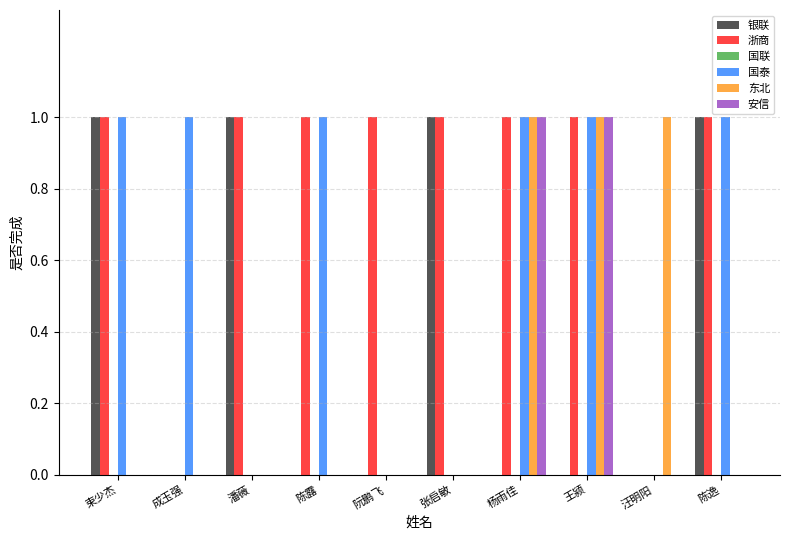

Is the value of 东北 at 汪明阳 greater than the value of 安信 at 陈逸?

Yes